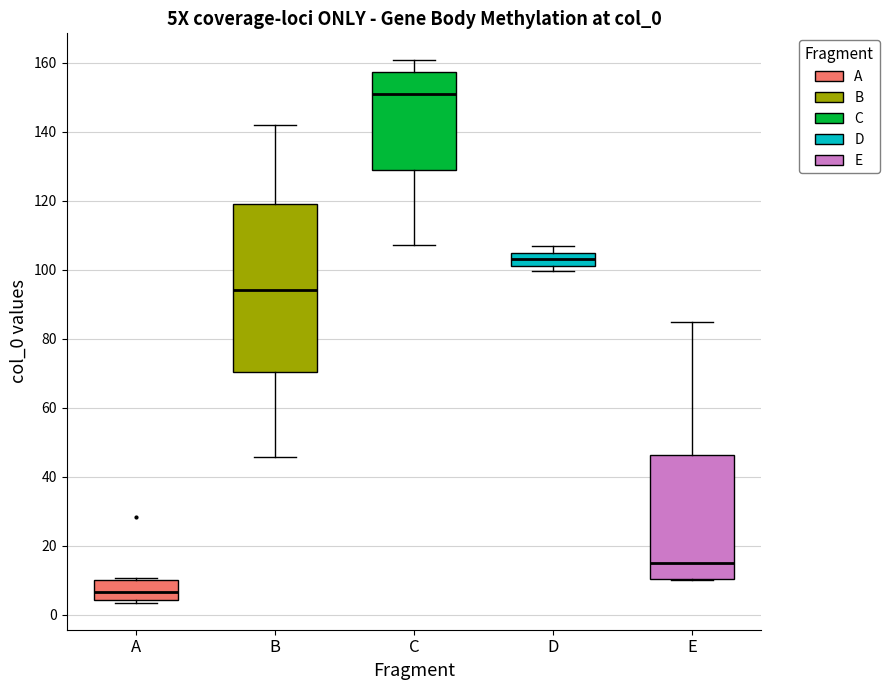

Reading left to right, transcribe this box plot: for each box, give where its median line is, the range the box spans, and where its two whiskers end, as read against the y-axis. The values are not printed on the chart, so give them approximately, as read against the axis.

A: median 6, box 4 to 10, whiskers 4 (just below the box's lower edge) to 10 (just above the box's upper edge)
B: median 94, box 70 to 120, whiskers 46 to 142
C: median 150, box 128 to 158, whiskers 108 to 160
D: median 104 (inside the box), box 102 to 104, whiskers 100 to 106
E: median 14, box 10 to 46, whiskers 10 to 86